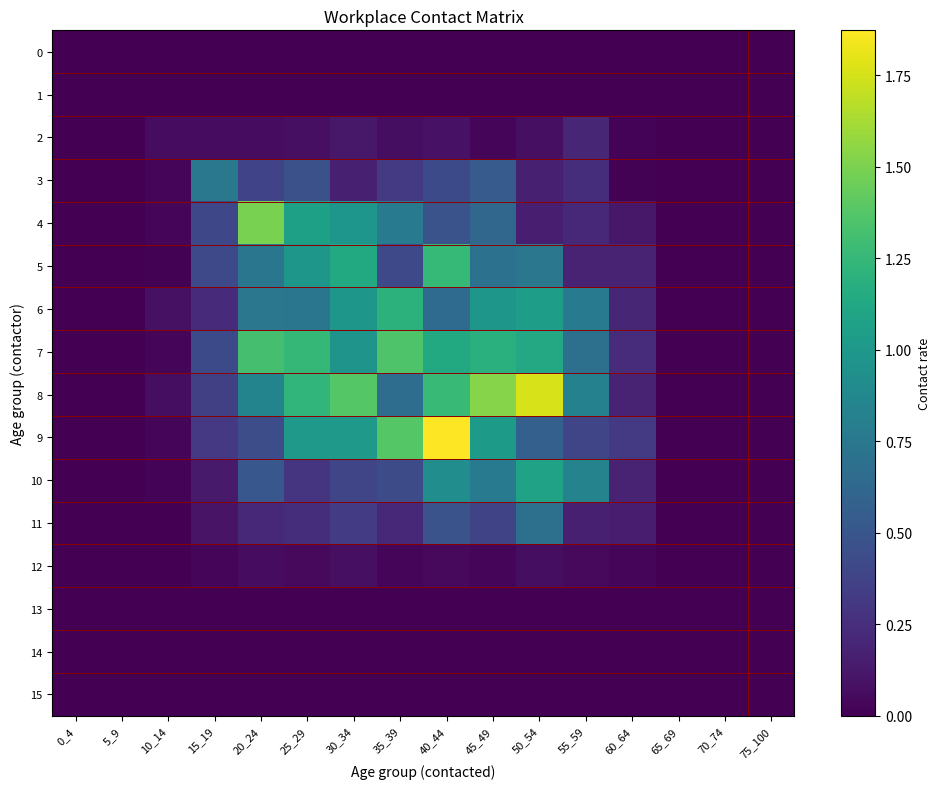

Reading left to right, what are all the values shown in this chart?

0: 0_4=0.0	5_9=0.0	10_14=0.0	15_19=0.0	20_24=0.0	25_29=0.0	30_34=0.0	35_39=0.0	40_44=0.0	45_49=0.0	50_54=0.0	55_59=0.0	60_64=0.0	65_69=0.0	70_74=0.0	75_100=0.0
1: 0_4=0.0	5_9=0.0	10_14=0.0	15_19=0.0	20_24=0.0	25_29=0.0	30_34=0.0	35_39=0.0	40_44=0.0	45_49=0.0	50_54=0.0	55_59=0.0	60_64=0.0	65_69=0.0	70_74=0.0	75_100=0.0
2: 0_4=0.0	5_9=0.0	10_14=0.1	15_19=0.1	20_24=0.1	25_29=0.1	30_34=0.1	35_39=0.1	40_44=0.1	45_49=0.0	50_54=0.1	55_59=0.2	60_64=0.0	65_69=0.0	70_74=0.0	75_100=0.0
3: 0_4=0.0	5_9=0.0	10_14=0.0	15_19=0.8	20_24=0.4	25_29=0.5	30_34=0.2	35_39=0.3	40_44=0.4	45_49=0.5	50_54=0.2	55_59=0.2	60_64=0.0	65_69=0.0	70_74=0.0	75_100=0.0
4: 0_4=0.0	5_9=0.0	10_14=0.0	15_19=0.4	20_24=1.5	25_29=1.1	30_34=1.0	35_39=0.8	40_44=0.5	45_49=0.6	50_54=0.2	55_59=0.2	60_64=0.1	65_69=0.0	70_74=0.0	75_100=0.0
5: 0_4=0.0	5_9=0.0	10_14=0.0	15_19=0.4	20_24=0.7	25_29=1.0	30_34=1.1	35_39=0.4	40_44=1.3	45_49=0.7	50_54=0.7	55_59=0.2	60_64=0.2	65_69=0.0	70_74=0.0	75_100=0.0
6: 0_4=0.0	5_9=0.0	10_14=0.1	15_19=0.2	20_24=0.7	25_29=0.7	30_34=1.0	35_39=1.2	40_44=0.7	45_49=1.0	50_54=1.1	55_59=0.8	60_64=0.2	65_69=0.0	70_74=0.0	75_100=0.0
7: 0_4=0.0	5_9=0.0	10_14=0.0	15_19=0.4	20_24=1.3	25_29=1.2	30_34=1.0	35_39=1.4	40_44=1.1	45_49=1.2	50_54=1.1	55_59=0.7	60_64=0.2	65_69=0.0	70_74=0.0	75_100=0.0
8: 0_4=0.0	5_9=0.0	10_14=0.1	15_19=0.4	20_24=0.8	25_29=1.2	30_34=1.4	35_39=0.7	40_44=1.3	45_49=1.5	50_54=1.8	55_59=0.8	60_64=0.2	65_69=0.0	70_74=0.0	75_100=0.0
9: 0_4=0.0	5_9=0.0	10_14=0.0	15_19=0.3	20_24=0.4	25_29=1.0	30_34=1.0	35_39=1.4	40_44=1.9	45_49=1.0	50_54=0.6	55_59=0.4	60_64=0.3	65_69=0.0	70_74=0.0	75_100=0.0
10: 0_4=0.0	5_9=0.0	10_14=0.0	15_19=0.1	20_24=0.5	25_29=0.3	30_34=0.4	35_39=0.4	40_44=0.9	45_49=0.8	50_54=1.1	55_59=0.8	60_64=0.2	65_69=0.0	70_74=0.0	75_100=0.0
11: 0_4=0.0	5_9=0.0	10_14=0.0	15_19=0.1	20_24=0.2	25_29=0.2	30_34=0.3	35_39=0.2	40_44=0.5	45_49=0.4	50_54=0.7	55_59=0.2	60_64=0.1	65_69=0.0	70_74=0.0	75_100=0.0
12: 0_4=0.0	5_9=0.0	10_14=0.0	15_19=0.0	20_24=0.1	25_29=0.0	30_34=0.1	35_39=0.0	40_44=0.0	45_49=0.0	50_54=0.1	55_59=0.1	60_64=0.0	65_69=0.0	70_74=0.0	75_100=0.0
13: 0_4=0.0	5_9=0.0	10_14=0.0	15_19=0.0	20_24=0.0	25_29=0.0	30_34=0.0	35_39=0.0	40_44=0.0	45_49=0.0	50_54=0.0	55_59=0.0	60_64=0.0	65_69=0.0	70_74=0.0	75_100=0.0
14: 0_4=0.0	5_9=0.0	10_14=0.0	15_19=0.0	20_24=0.0	25_29=0.0	30_34=0.0	35_39=0.0	40_44=0.0	45_49=0.0	50_54=0.0	55_59=0.0	60_64=0.0	65_69=0.0	70_74=0.0	75_100=0.0
15: 0_4=0.0	5_9=0.0	10_14=0.0	15_19=0.0	20_24=0.0	25_29=0.0	30_34=0.0	35_39=0.0	40_44=0.0	45_49=0.0	50_54=0.0	55_59=0.0	60_64=0.0	65_69=0.0	70_74=0.0	75_100=0.0